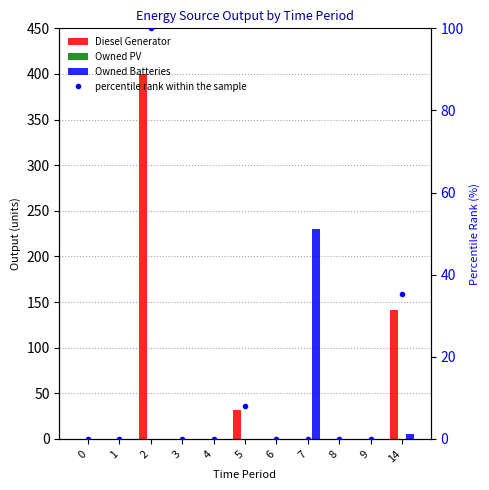

Count the number of categories in the chart.

11